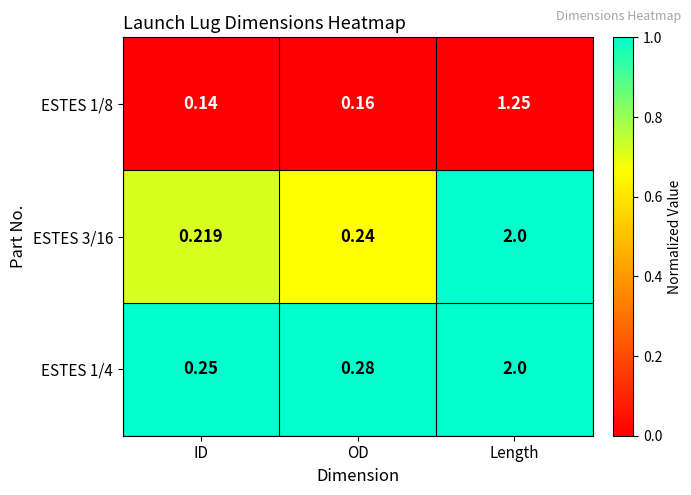

At ID, list the series in order from largest to smallest.

ESTES 1/4, ESTES 3/16, ESTES 1/8